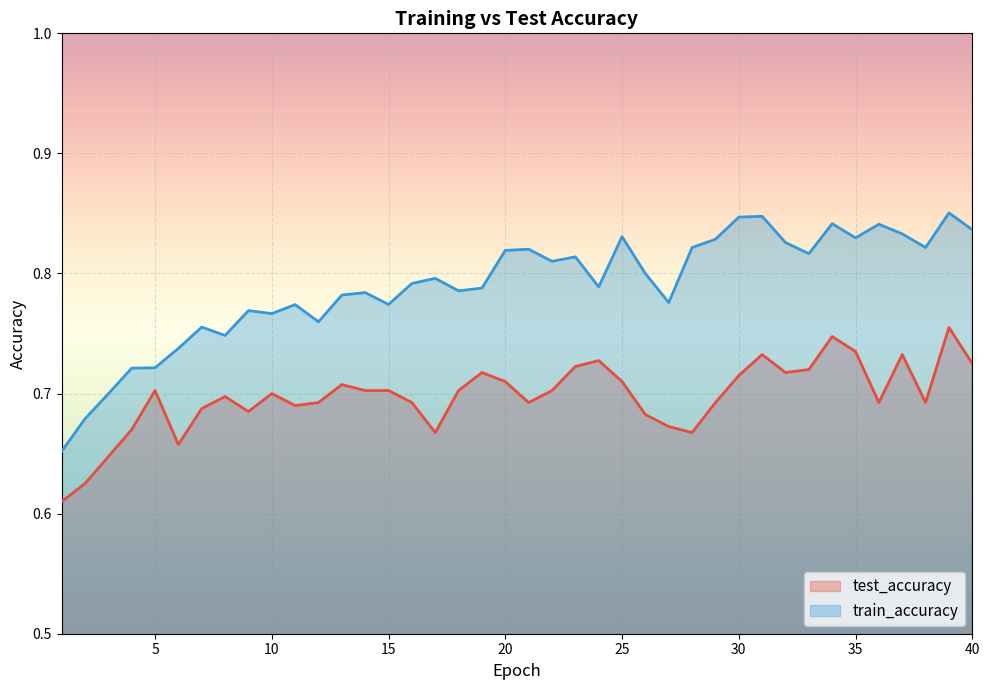

Is the value of train_accuracy at 3 greater than the value of test_accuracy at 26?

Yes